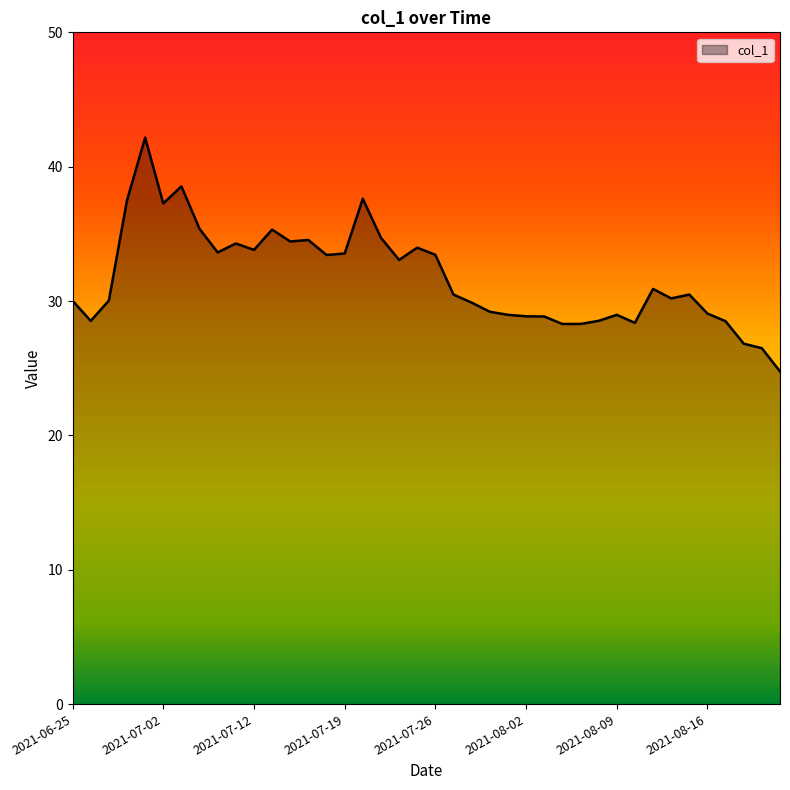

What is the minimum value shown in the chart?

24.8